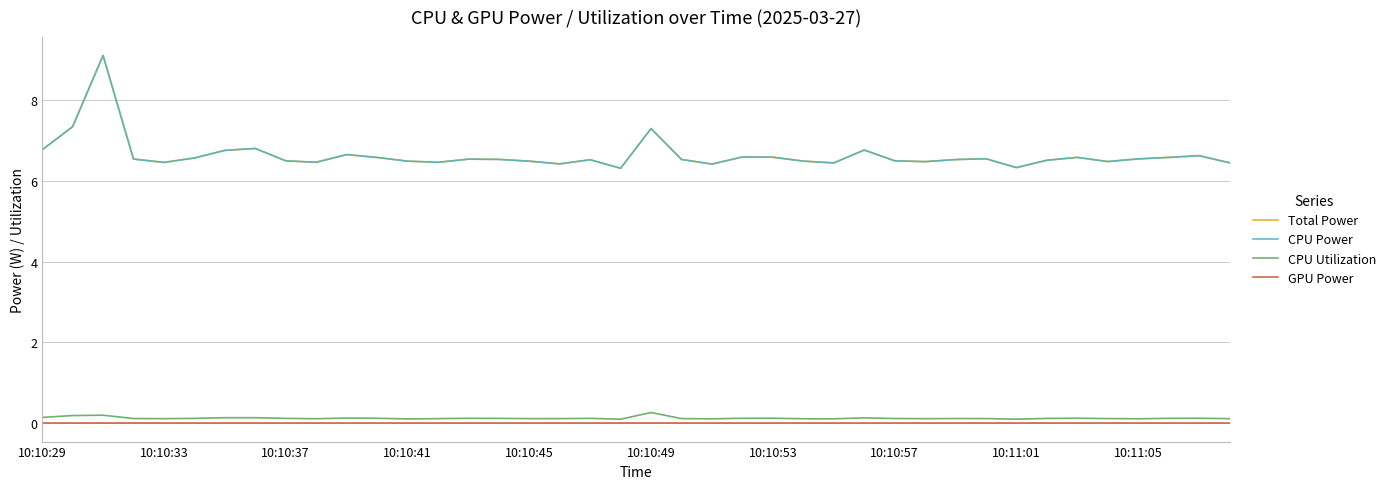

True or false: CPU Utilization has more than 0 points higher than both neighbors.

True